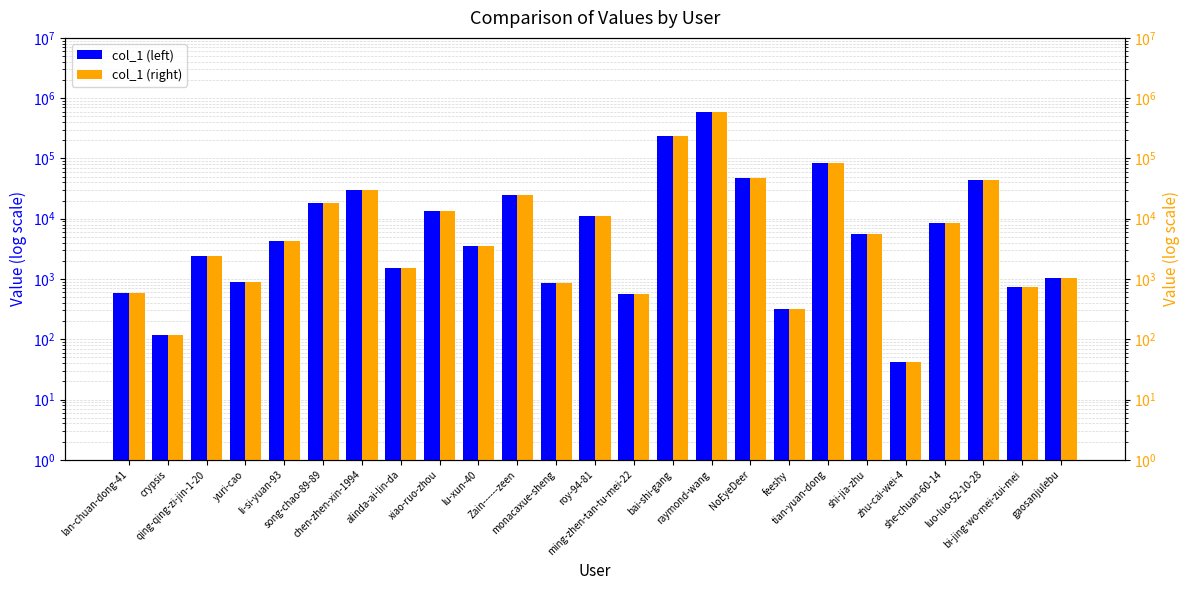

What position from the left is lan-chuan-dong-41?

1